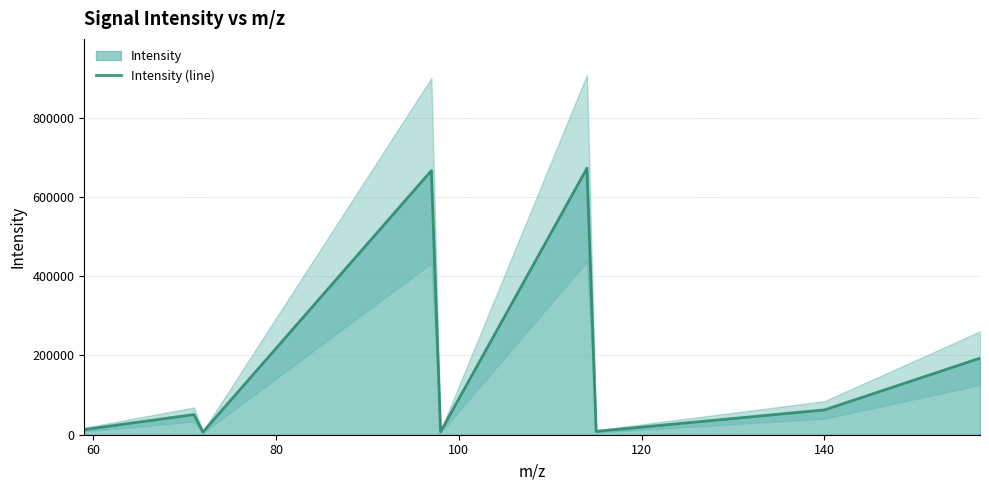

What is the sum of all values?

1681378.9